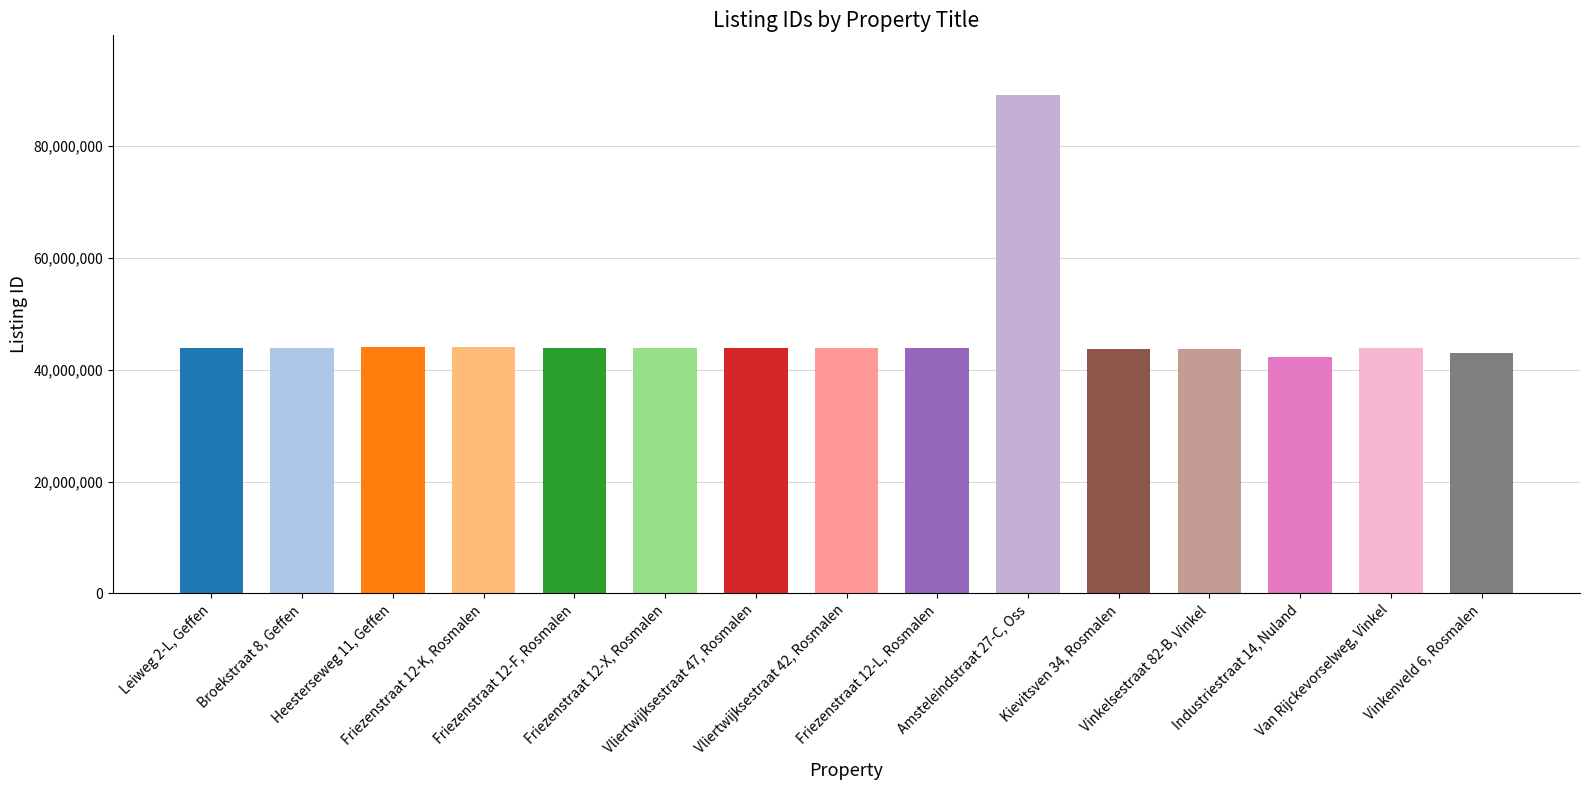

The chart shows a value of 19002522 at Friezenstraat 12-L, Rosmalen. True or false?

False